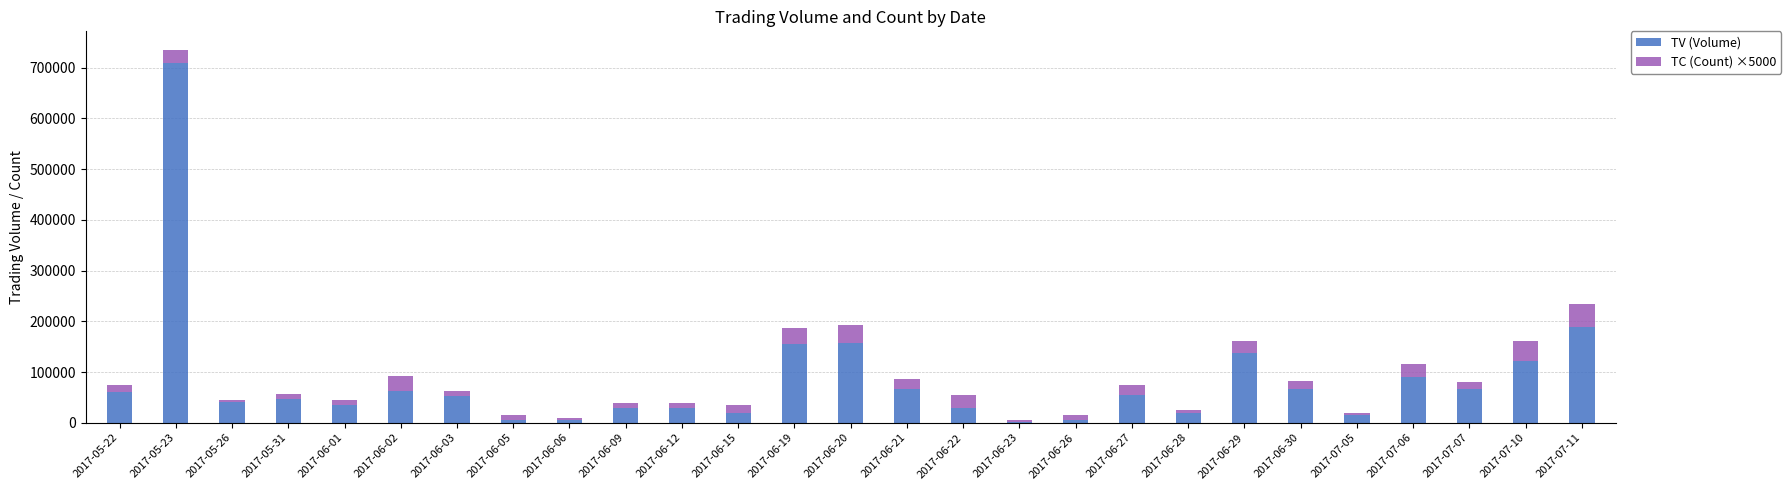

At which category is the sum across all series the highest?

2017-05-23